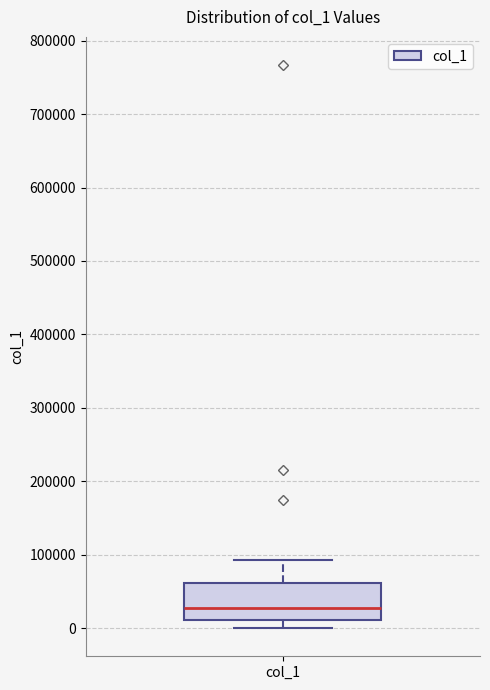

Read this box plot against the y-axis: the position of the median line, the range covered by the box, and the ends of both whiskers. The values are not printed on the chart, so give them approximately, as read against the axis.

median 30000, box 10000 to 60000, whiskers 0 to 90000